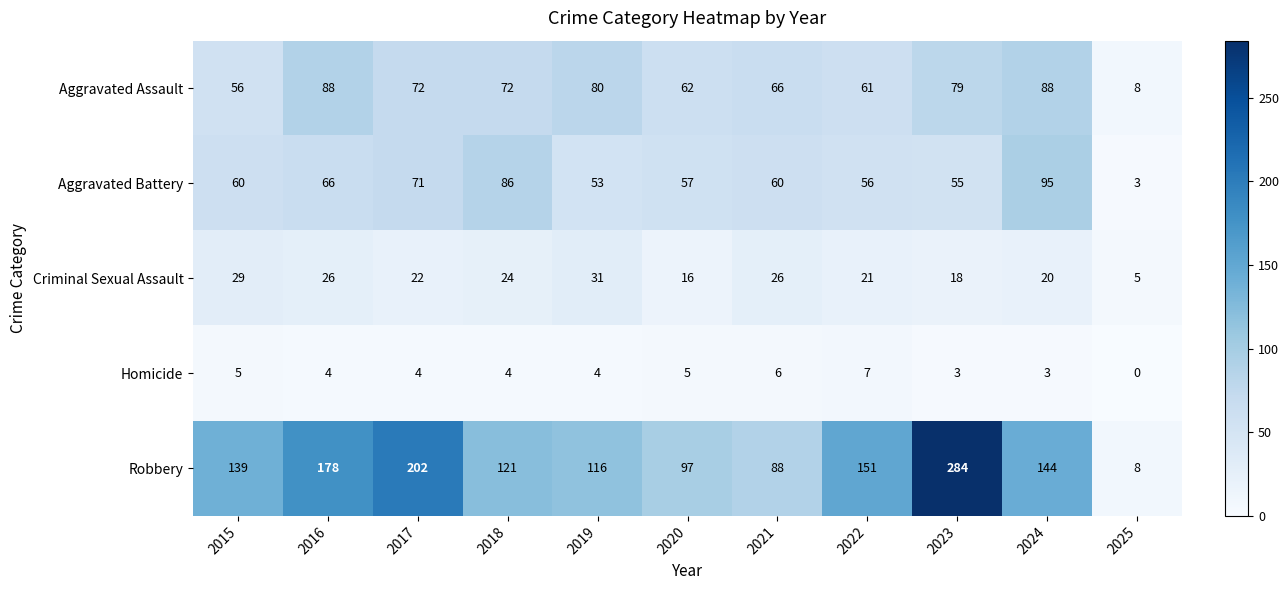

What is the sum of the Criminal Sexual Assault values at 2019 and 2016?

57